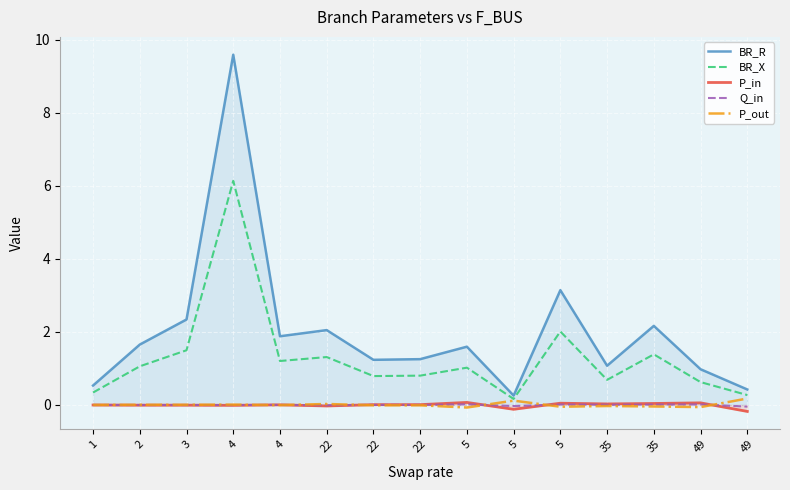

Reading left to right, transcribe all the data shown in this chart.

BR_R: 0.5	1.7	2.3	9.6	1.9	2.0	1.2	1.3	1.6	0.3	3.1	1.1	2.2	1.0	0.4
BR_X: 0.3	1.1	1.5	6.1	1.2	1.3	0.8	0.8	1.0	0.2	2.0	0.7	1.4	0.6	0.3
P_in: -0.0	-0.0	-0.0	-0.0	0.0	-0.0	0.0	0.0	0.1	-0.1	0.0	0.0	0.0	0.1	-0.2
Q_in: -0.0	-0.0	-0.0	-0.0	0.0	-0.0	0.0	0.0	0.0	-0.0	0.0	0.0	0.0	0.0	-0.0
P_out: 0.0	0.0	0.0	0.0	-0.0	0.0	-0.0	-0.0	-0.1	0.1	-0.0	-0.0	-0.0	-0.1	0.2